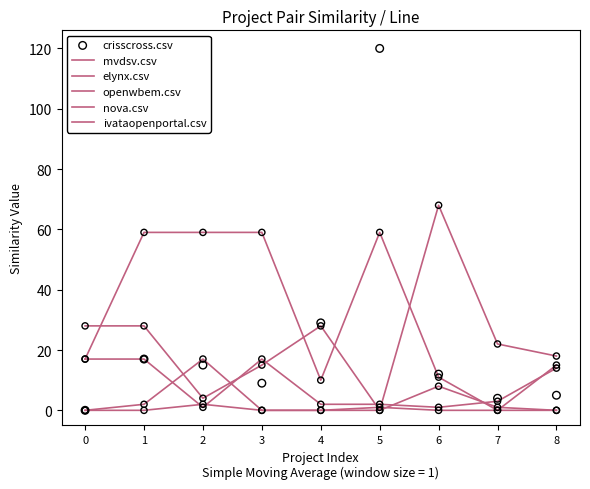

At which category is the sum across all series the highest?

5